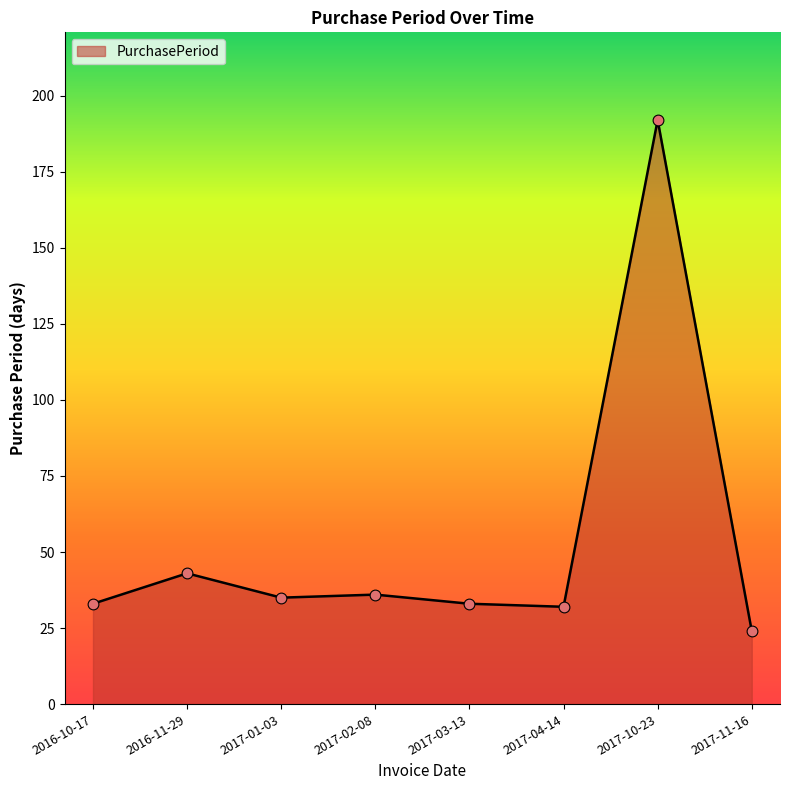

What is the ratio of the value at 2017-03-13 to the value at 2017-10-23?

0.2